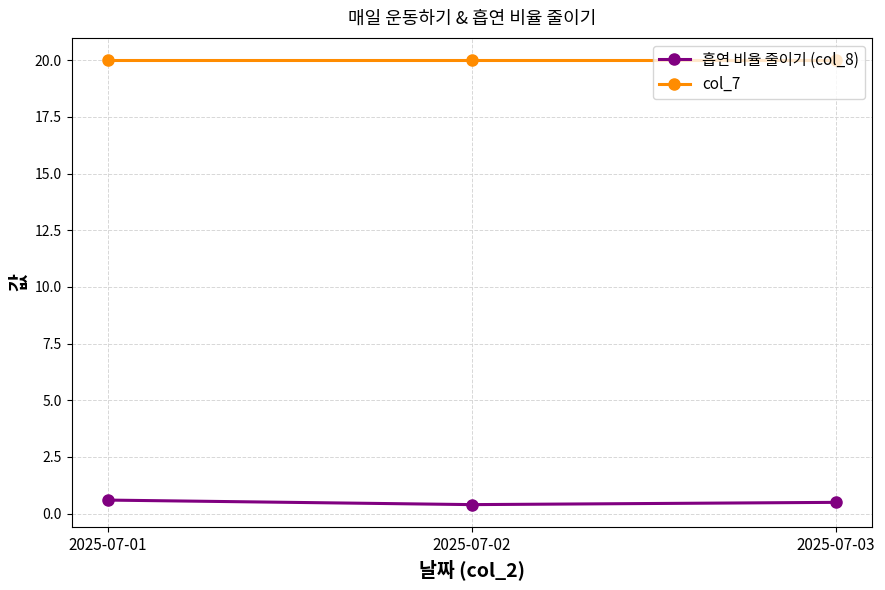

Which series has the largest total across all categories?

col_7